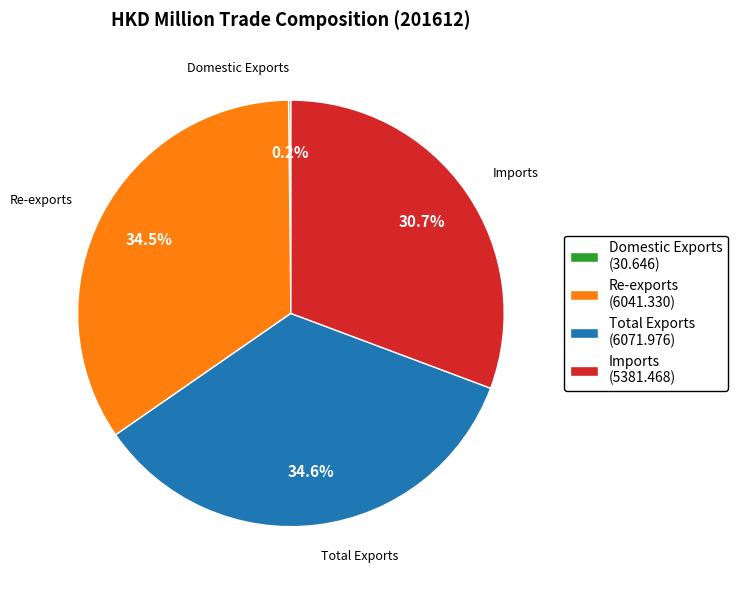

What portion of the pie excludes Imports?

69.3%